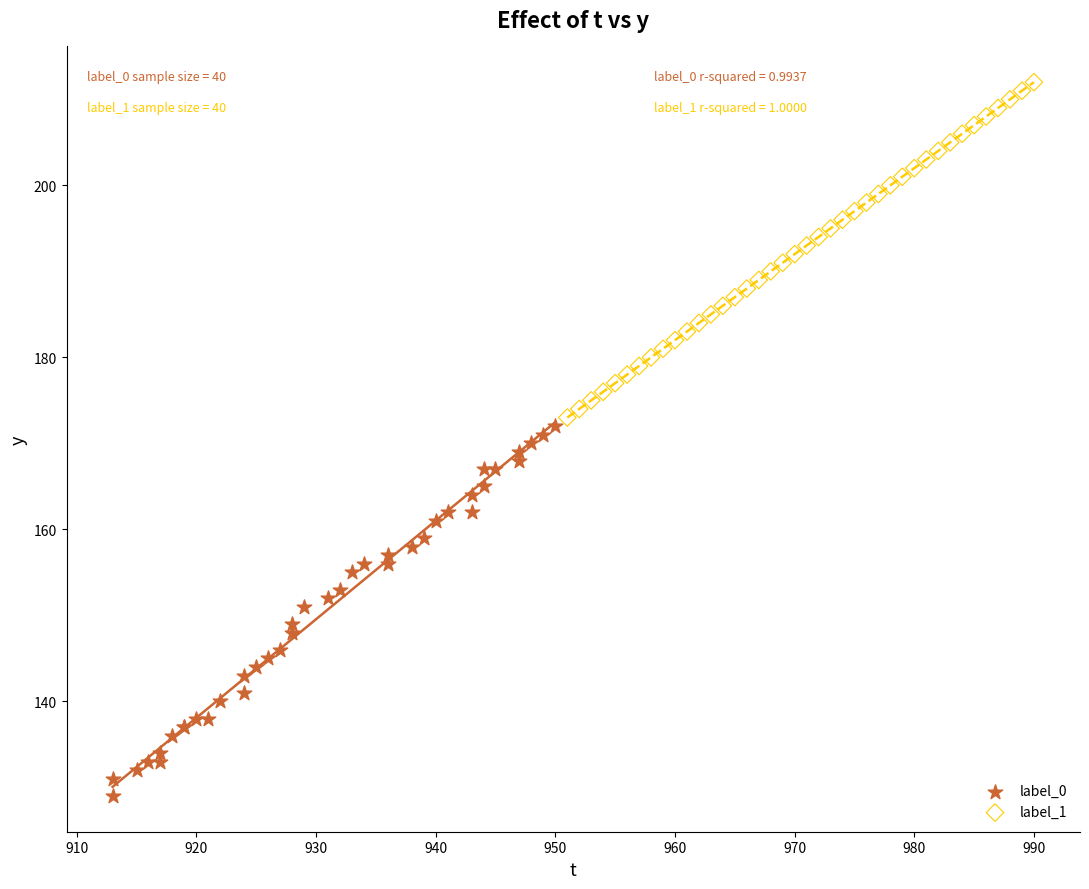

Which series contains the lowest Y value?

label_0